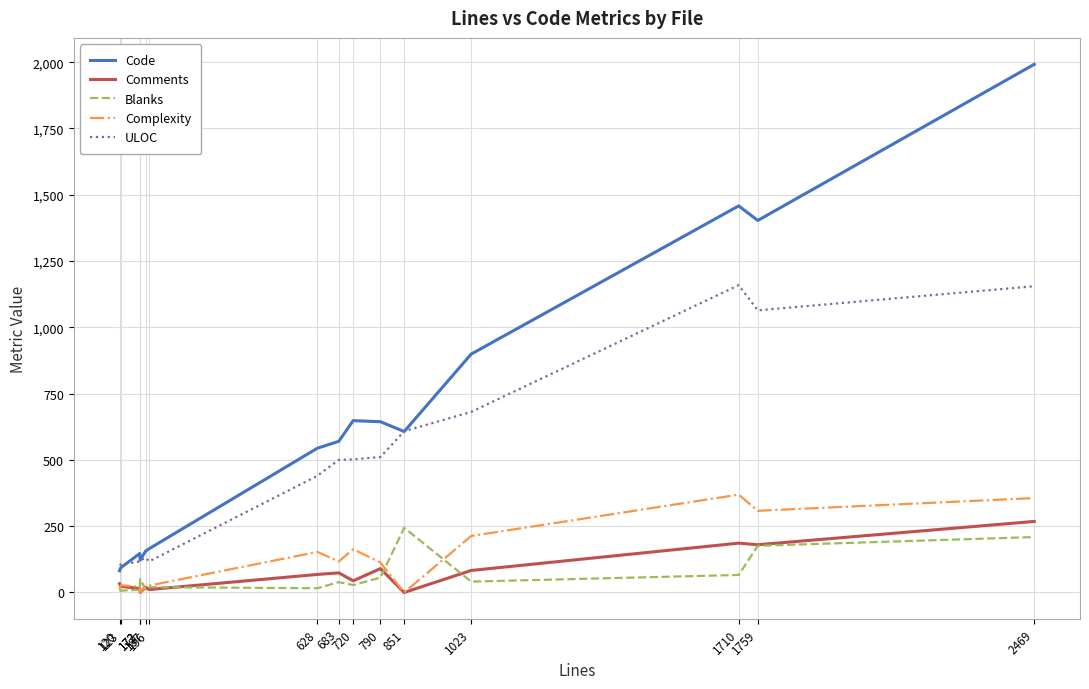

The value of Code at 1710 is 1458. True or false?

True